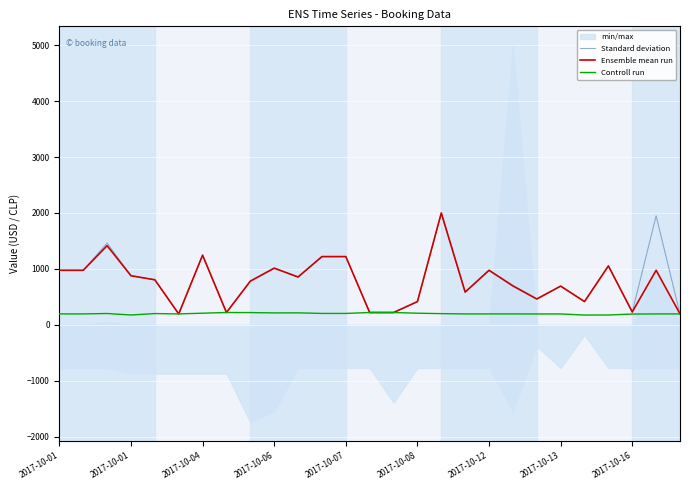

How many interior local valleys does the Standard deviation series have?

7